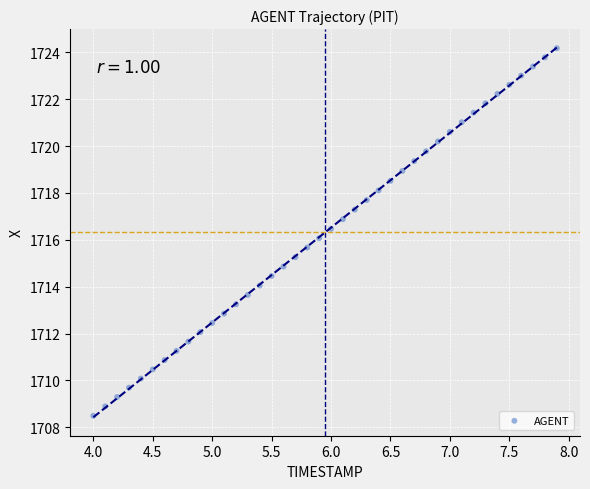

What is the range of X values (max minus min)?

3.9